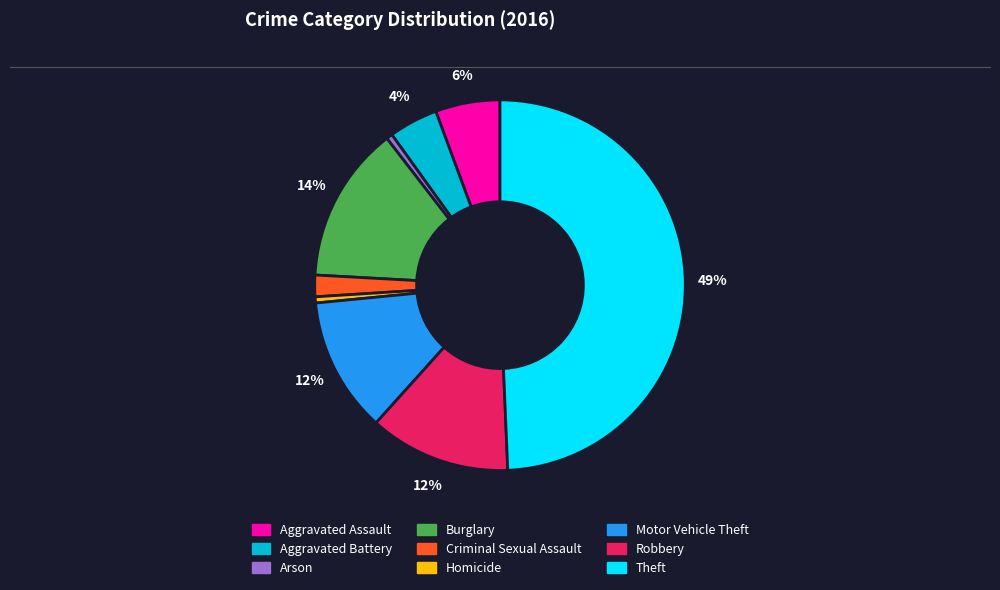

Does Aggravated Assault represent more than half of the total?

No